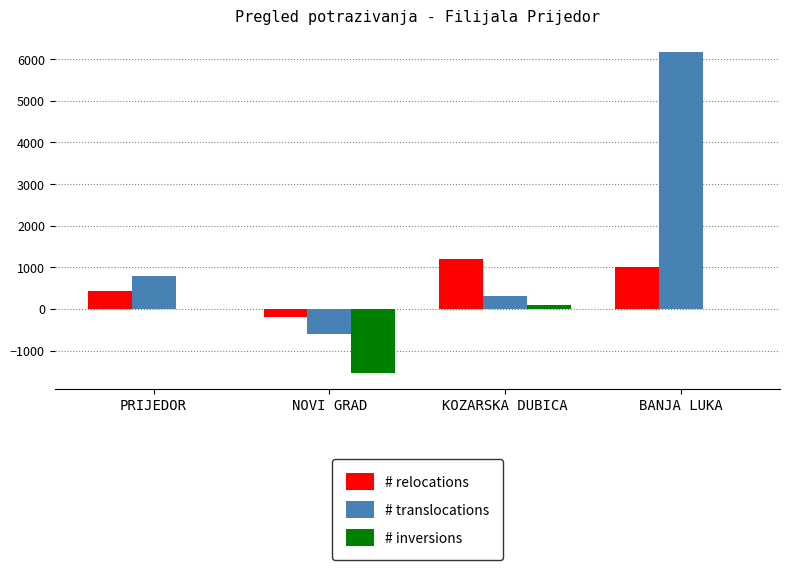

True or false: # relocations has a value of 1001.7 at BANJA LUKA.

True